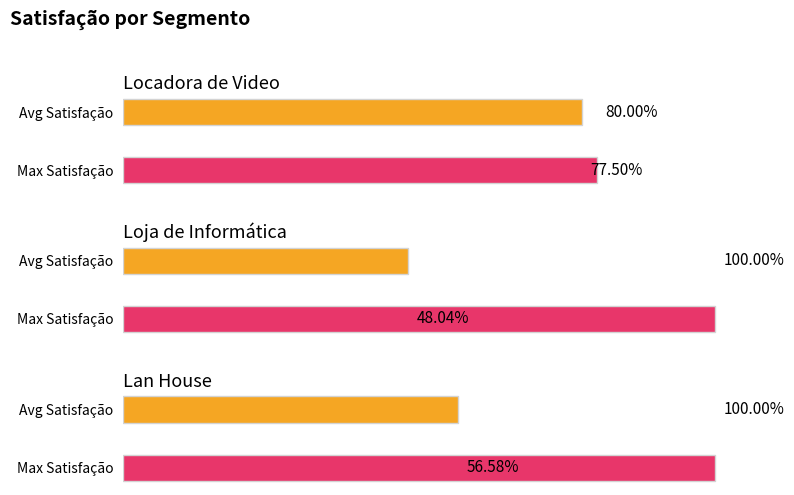

True or false: Max Satisfação has a value of 80.0 at Locadora de Video.

True